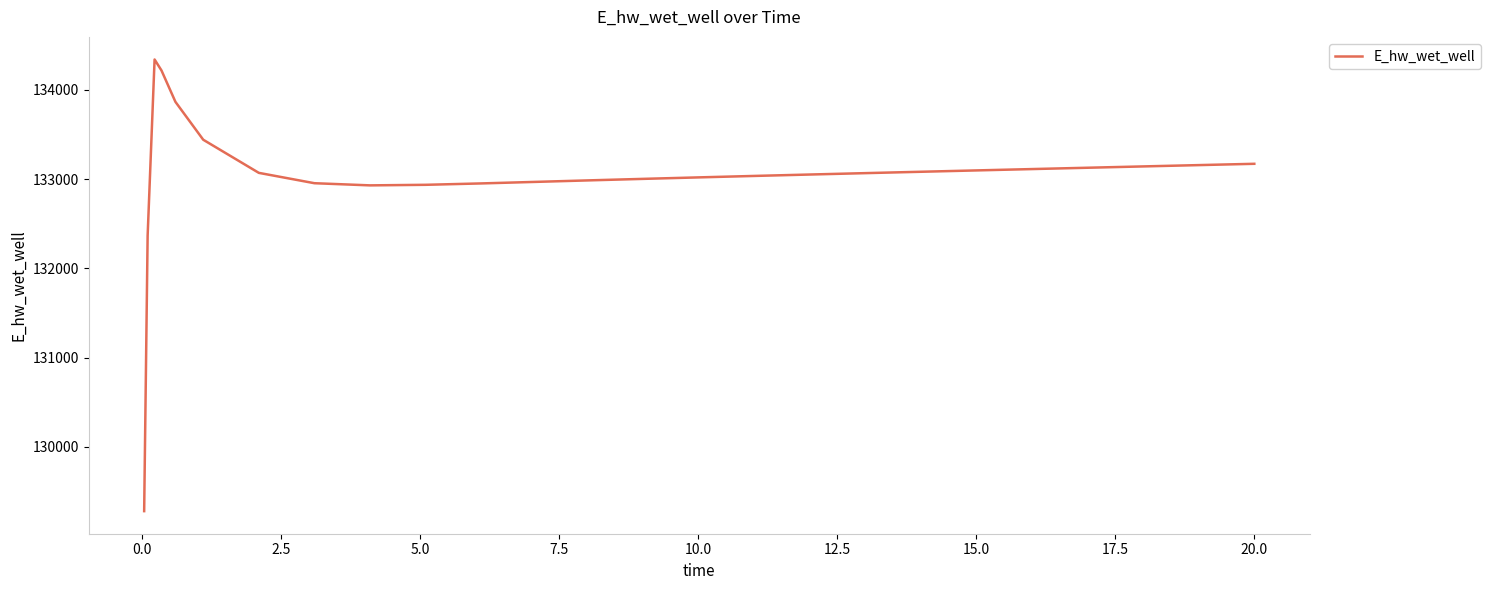

What is the maximum value shown in the chart?

134341.0